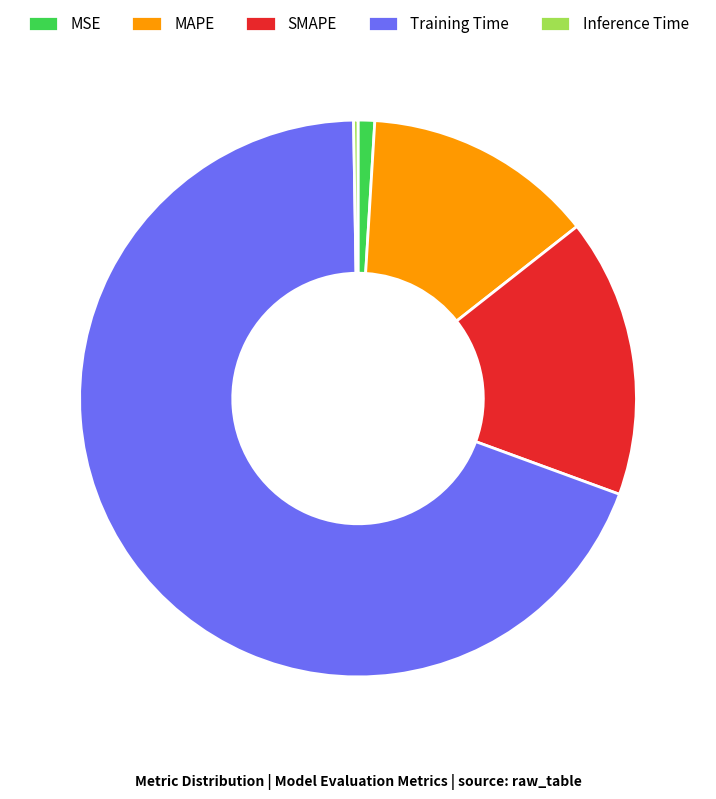

What is the largest slice in the pie chart?

Training Time